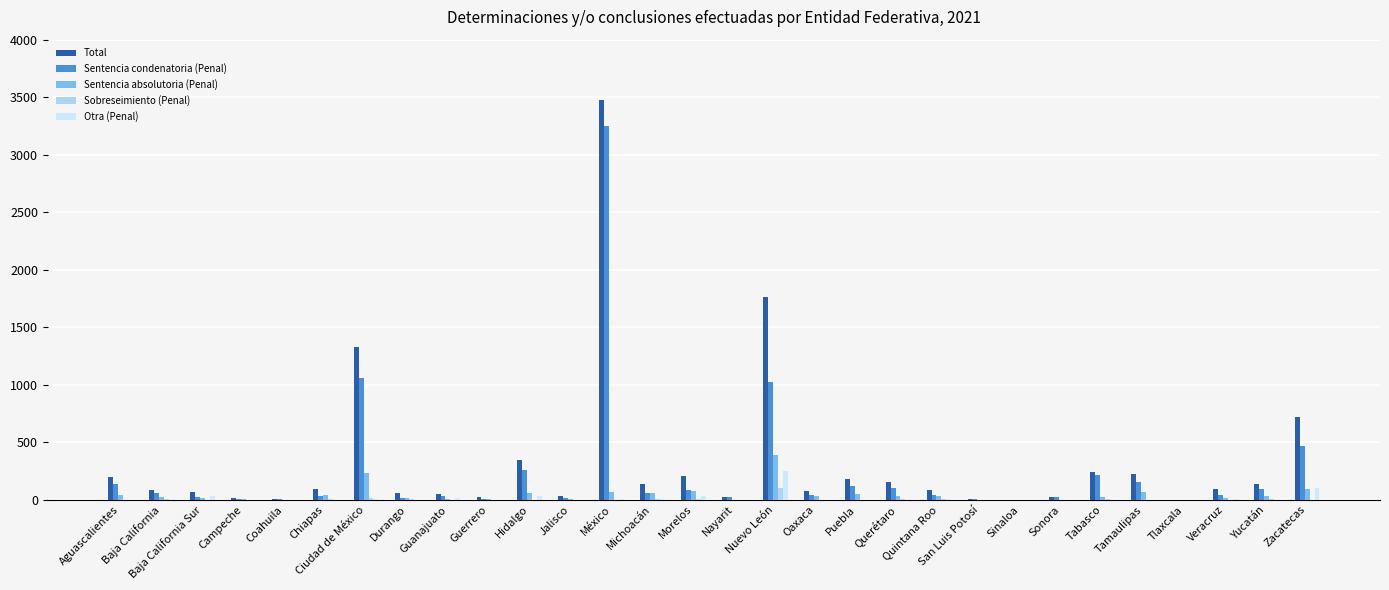

Is the value of Sentencia absolutoria (Penal) at Ciudad de México greater than the value of Sentencia condenatoria (Penal) at Yucatán?

Yes